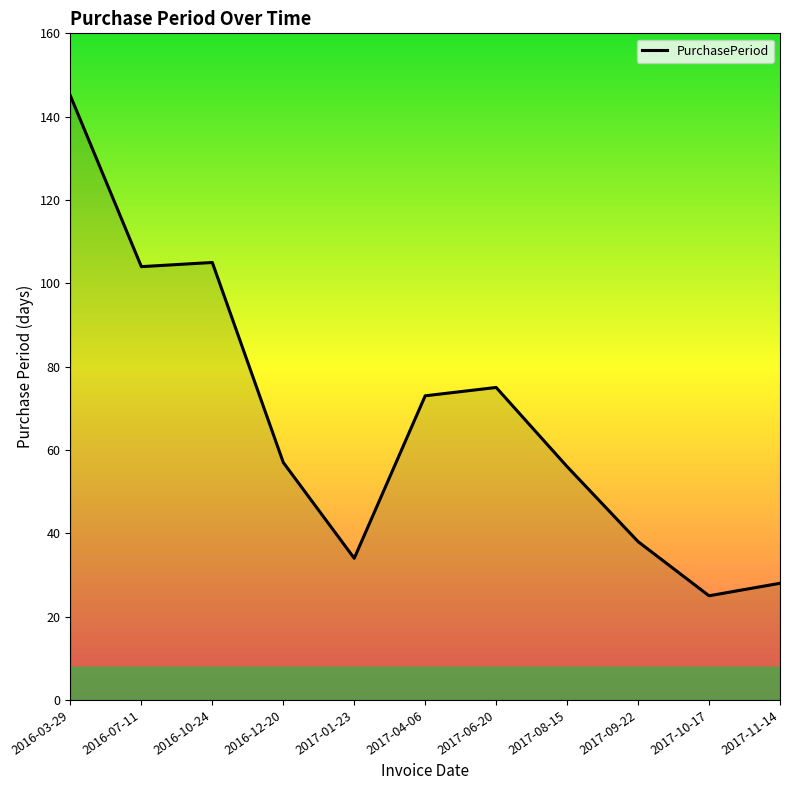

What is the change in value from 2016-10-24 to 2016-12-20?

-48